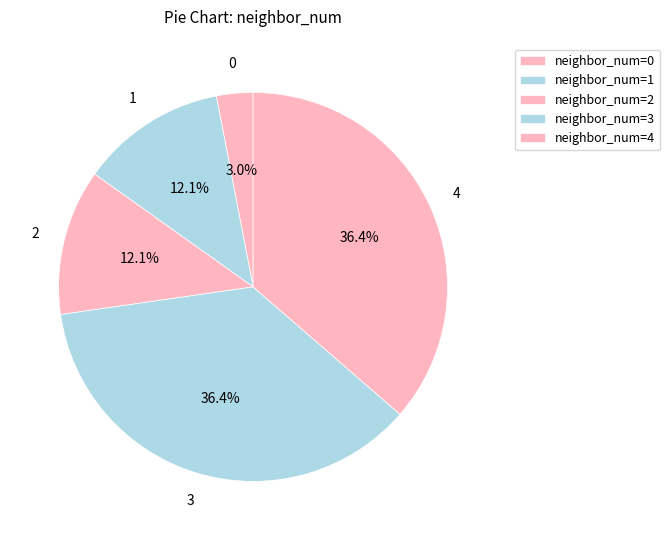

Does 0 account for over 50% of the chart?

No